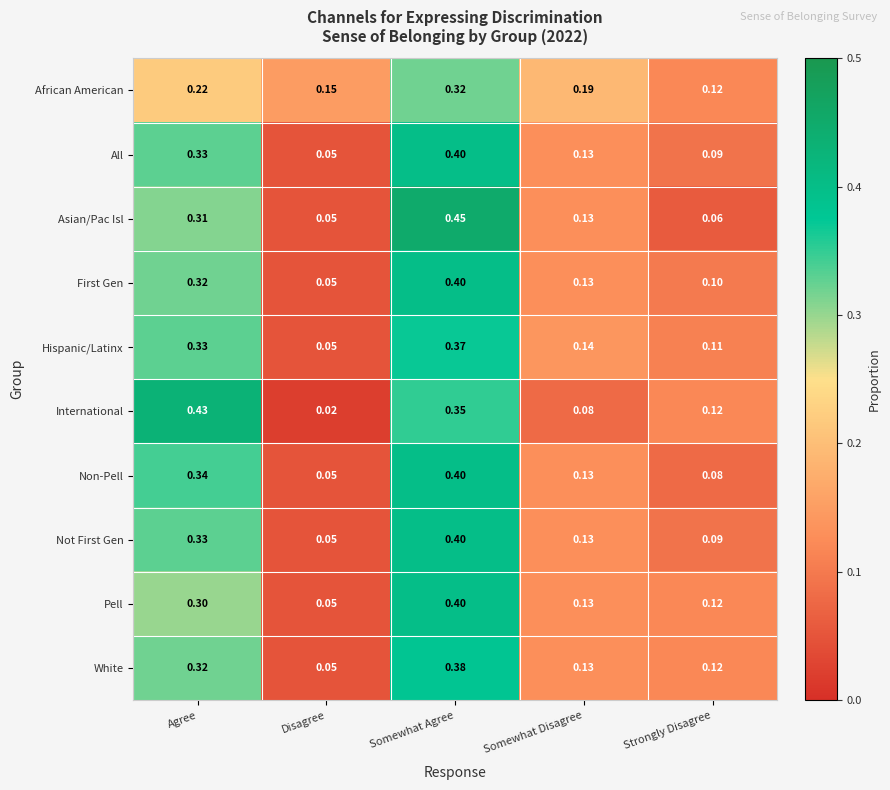

Rank the categories by Pell value from lowest to highest.

Disagree, Strongly Disagree, Somewhat Disagree, Agree, Somewhat Agree